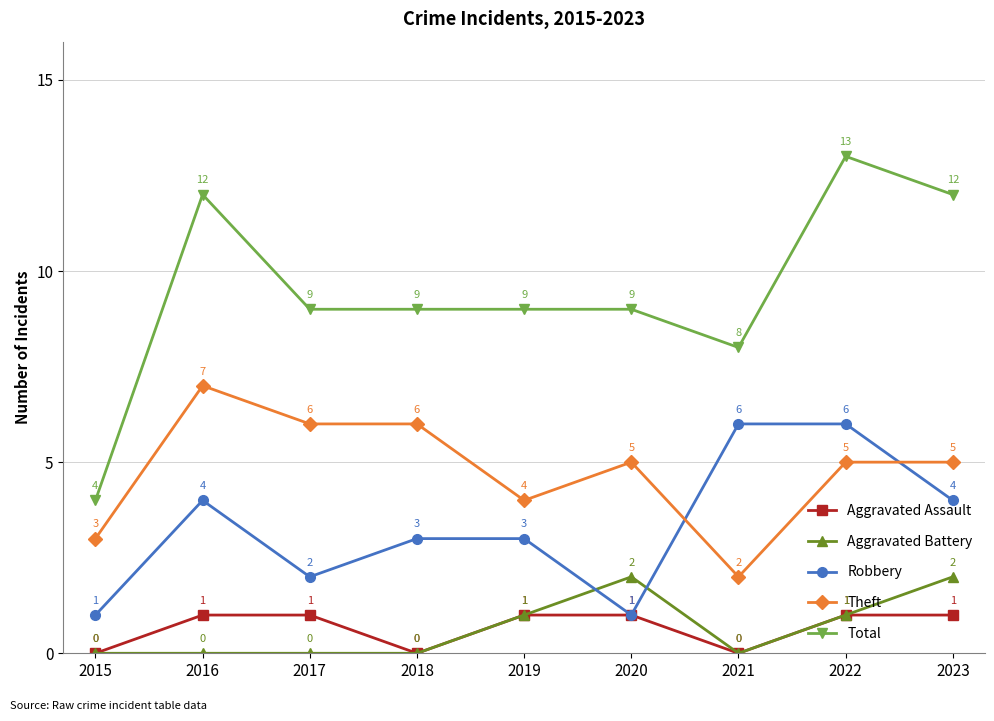

Is it true that Theft equals 5 at 2020?

True